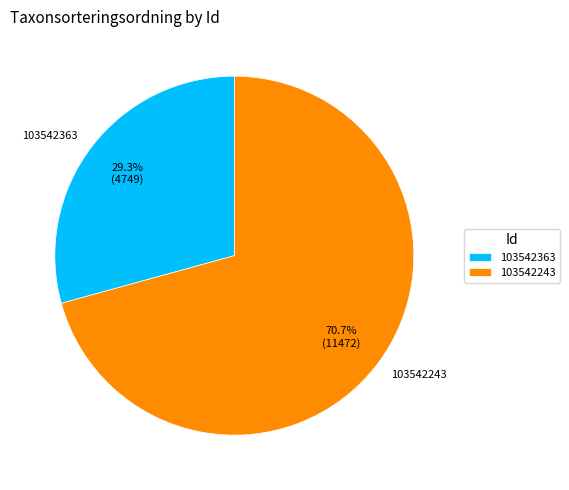

What is the ratio of the value at 103542243 to the value at 103542363?

2.4